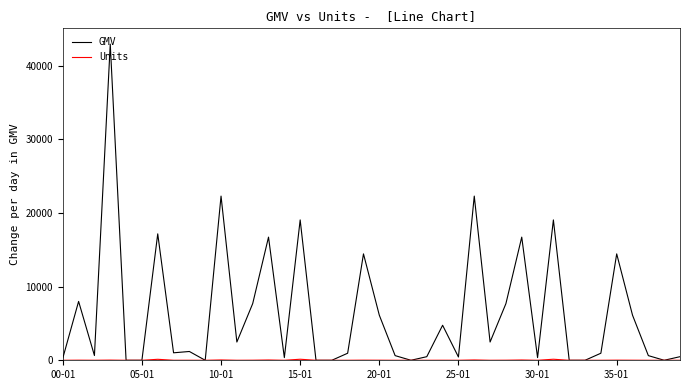

Which series has the largest total across all categories?

GMV